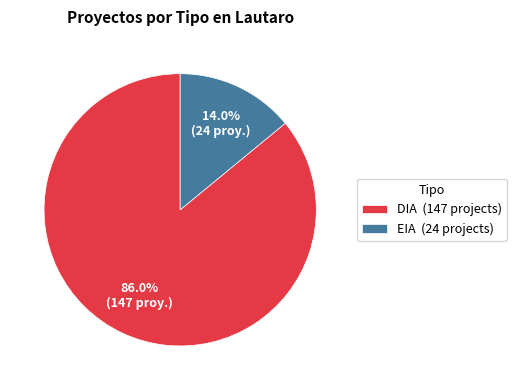

To the nearest percent, what portion does EIA represent?

14%